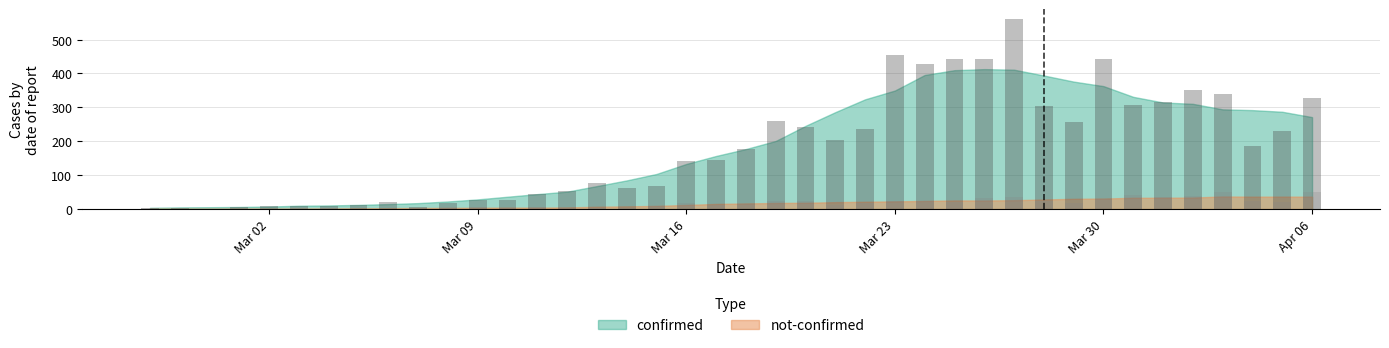

Reading left to right, what are all the values shown in this chart?

confirmed: 2	4	1	7	10	8	10	11	21	7	18	27	28	44	54	76	61	69	142	145	177	261	241	204	236	454	428	442	443	562	303	258	442	308	316	350	340	187	230	328
not-confirmed: 2	0	0	1	1	0	3	1	1	3	4	5	4	5	4	4	3	8	19	12	14	24	25	13	18	23	25	22	32	34	23	17	29	40	36	37	50	24	21	51